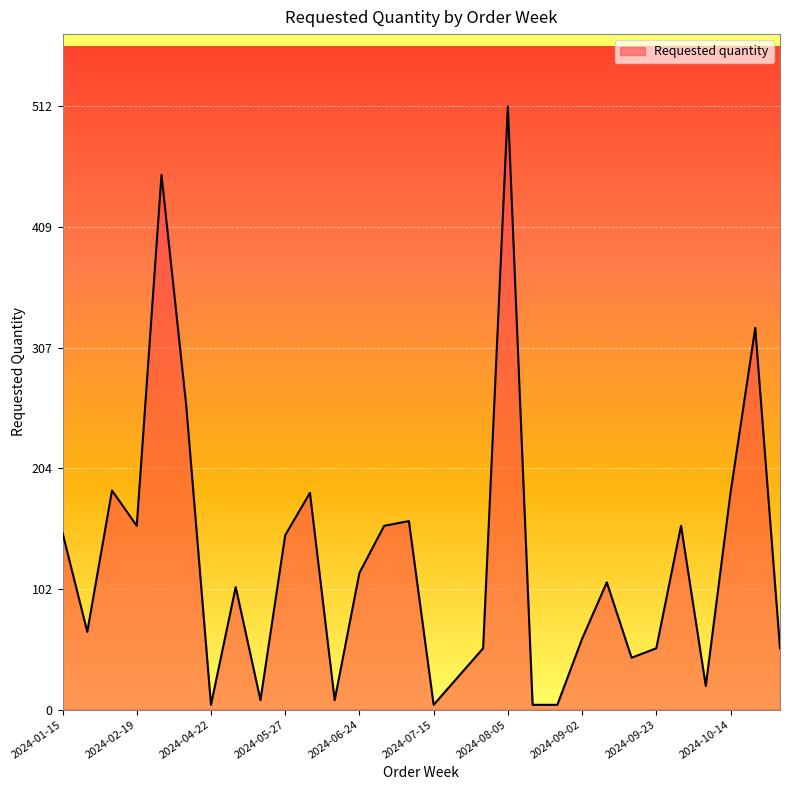

What is the greatest value displayed?

512